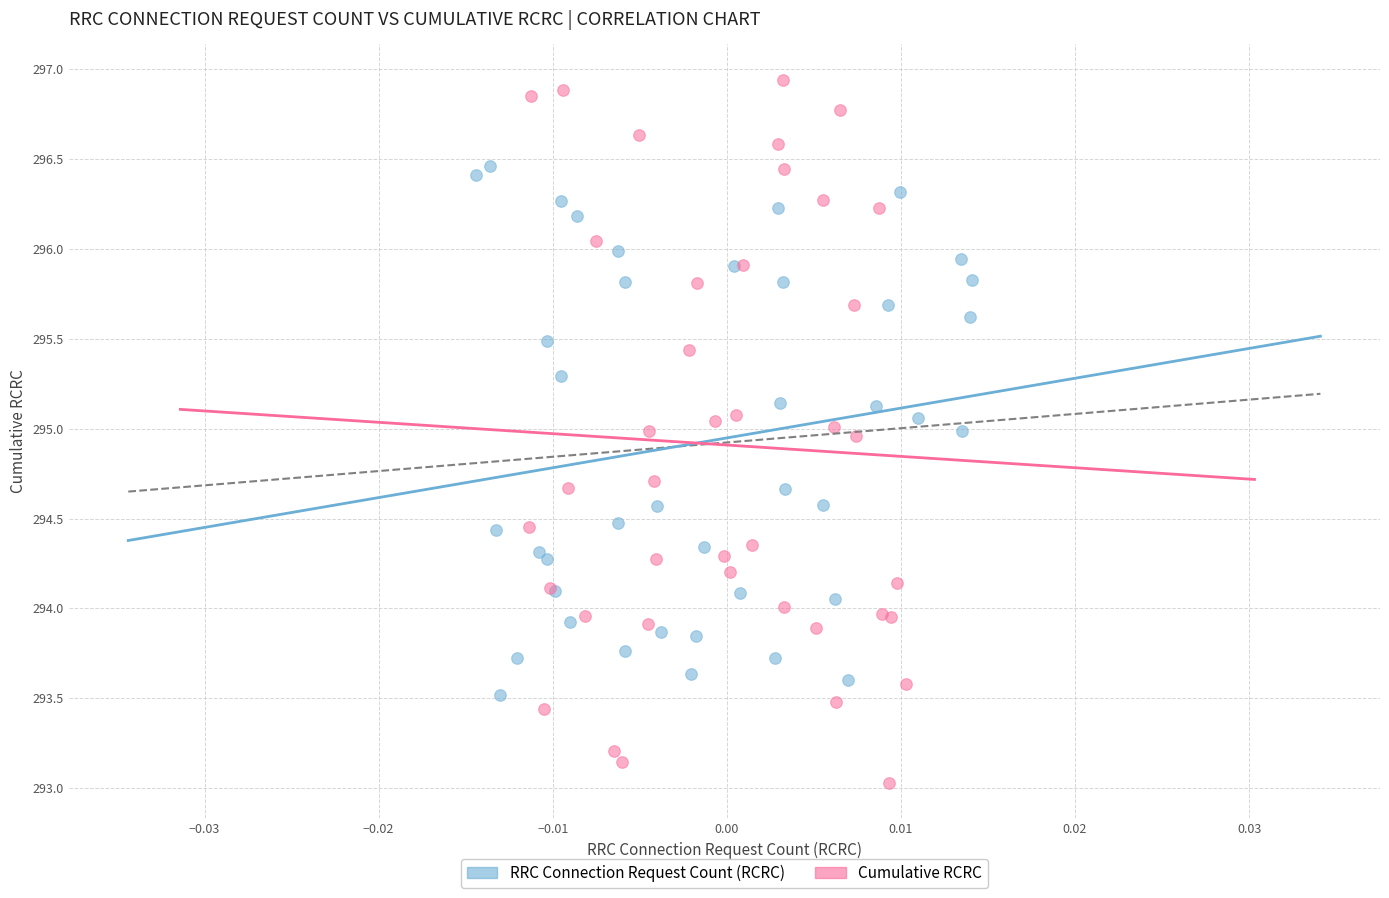

What are all the series names shown in the legend?

RRC Connection Request Count (RCRC), Cumulative RCRC